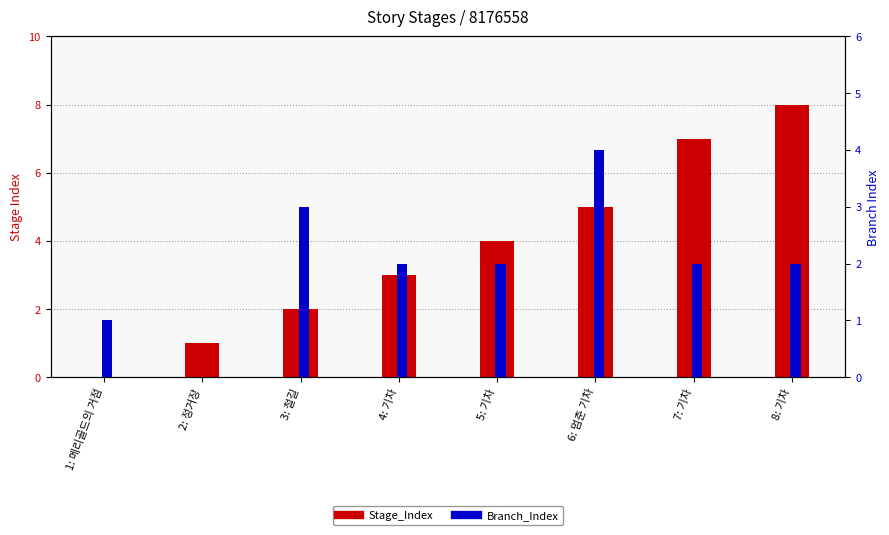

Between 1: 메리골드의 거점 and 2: 정거장, which series saw the biggest shift?

Stage_Index